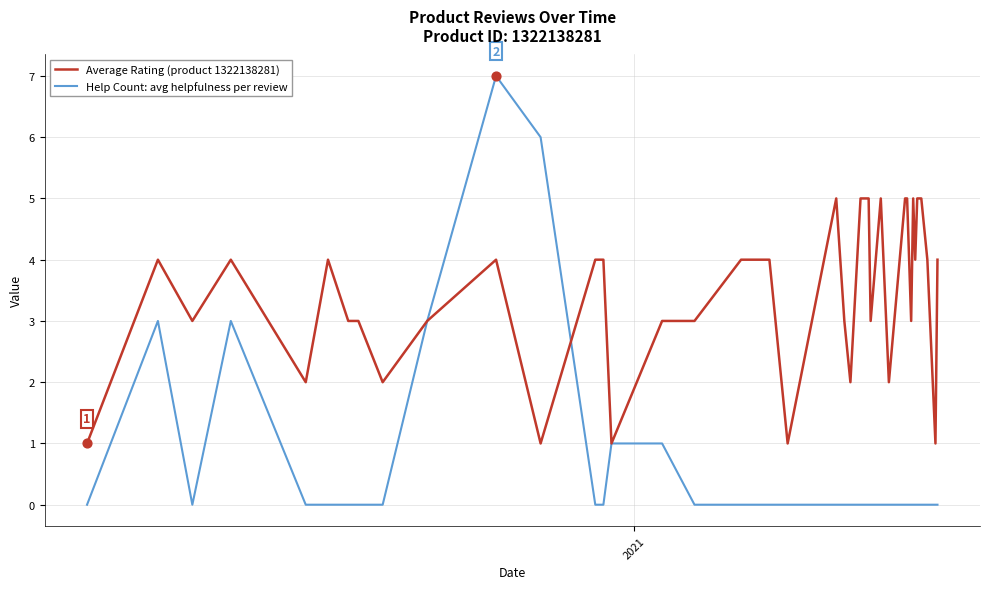

Which series contains the highest Y value?

Help Count: avg helpfulness per review